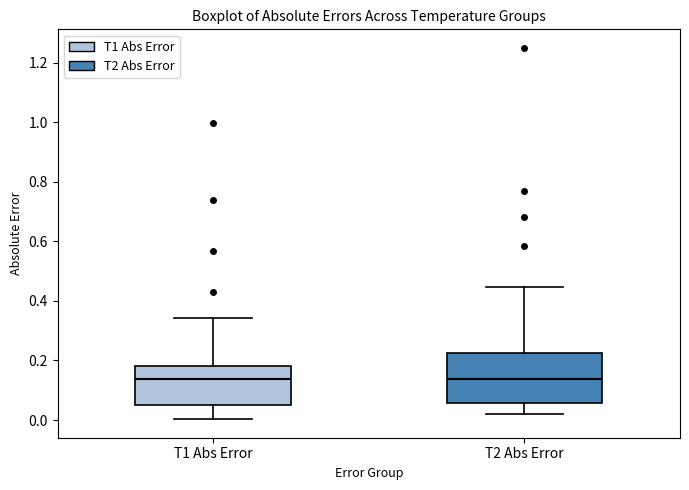

Reading left to right, transcribe this box plot: for each box, give where its median line is, the range the box spans, and where its two whiskers end, as read against the y-axis. The values are not printed on the chart, so give them approximately, as read against the axis.

T1 Abs Error: median 0.14, box 0.04 to 0.18, whiskers 0.00 to 0.34
T2 Abs Error: median 0.14, box 0.06 to 0.22, whiskers 0.02 to 0.44